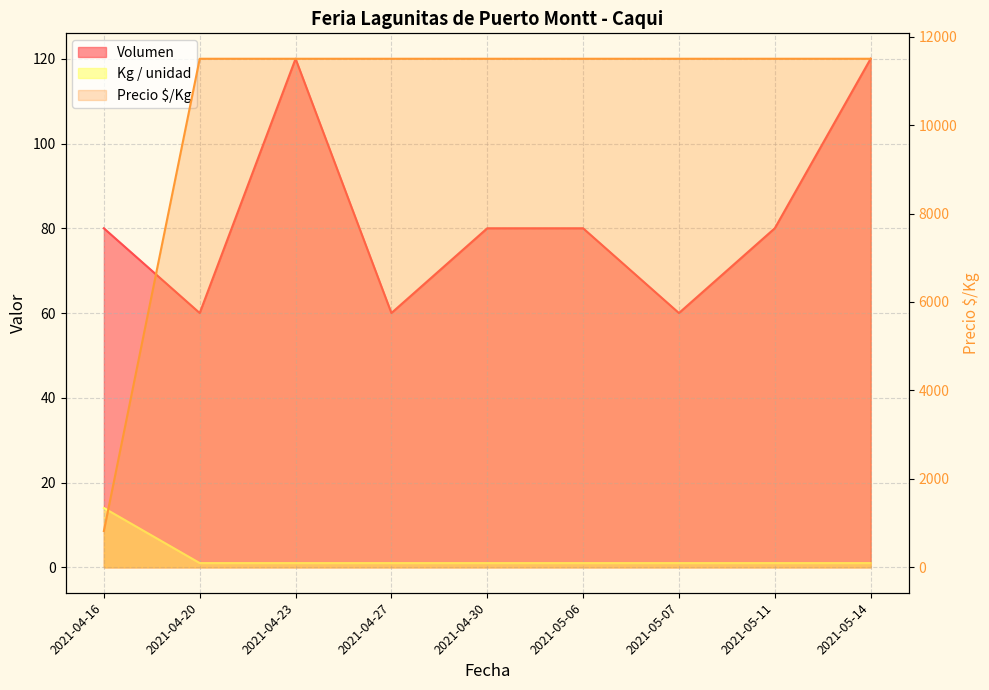

Which category has the highest value across all series?

2021-04-20